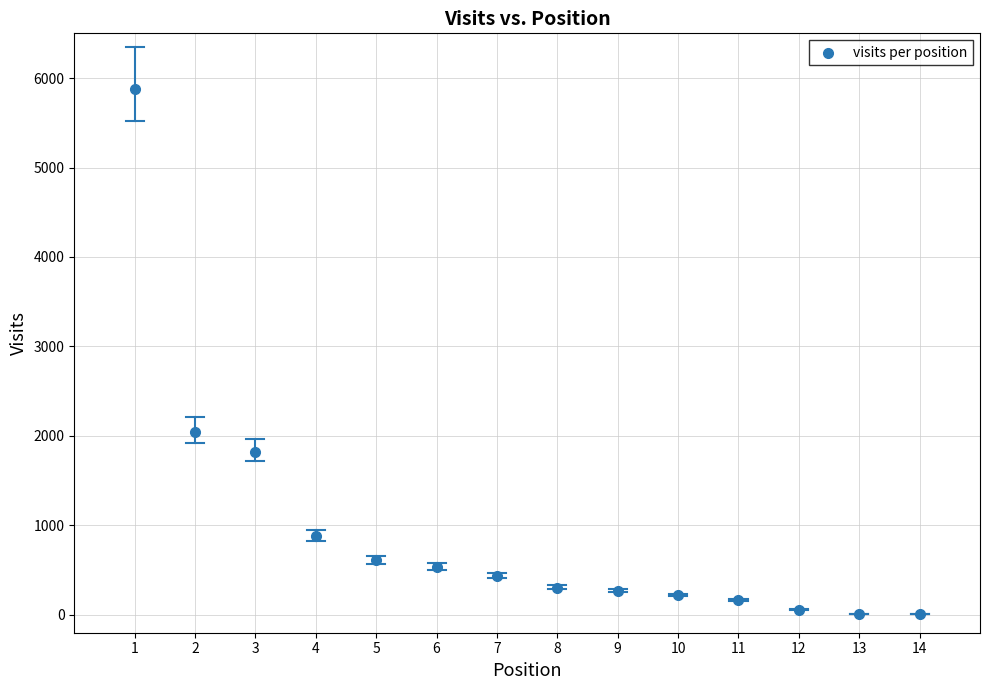

What is the range of X values (max minus min)?

13